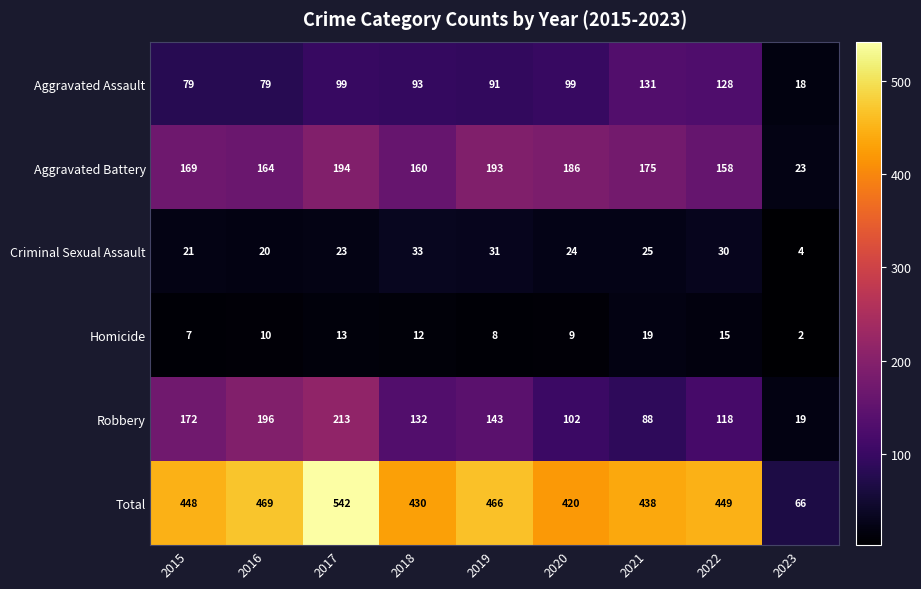

What is the sum of the Criminal Sexual Assault values at 2015 and 2022?

51